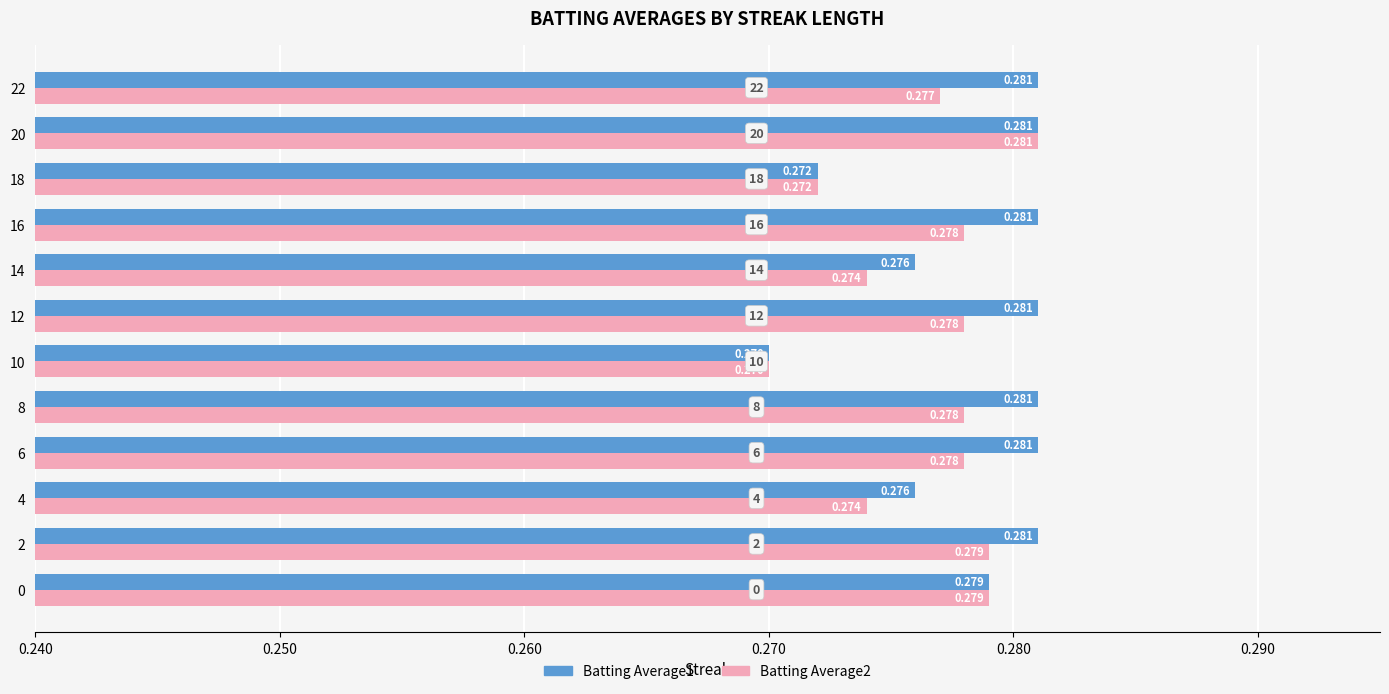

What are all the series names shown in the legend?

Batting Average1, Batting Average2